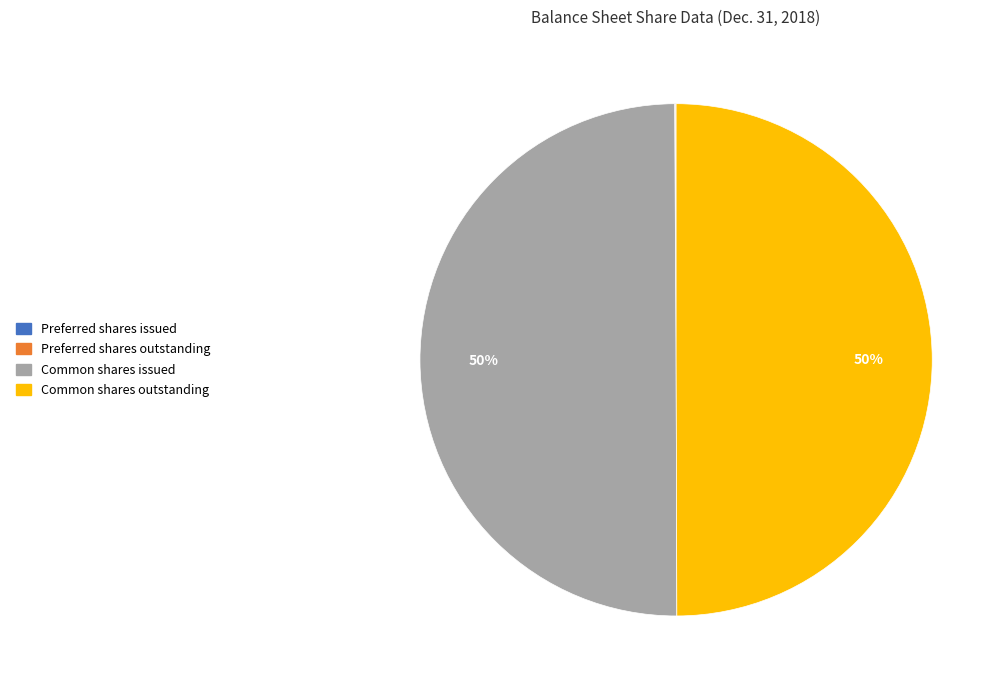

To the nearest percent, what portion does Common shares outstanding represent?

50%